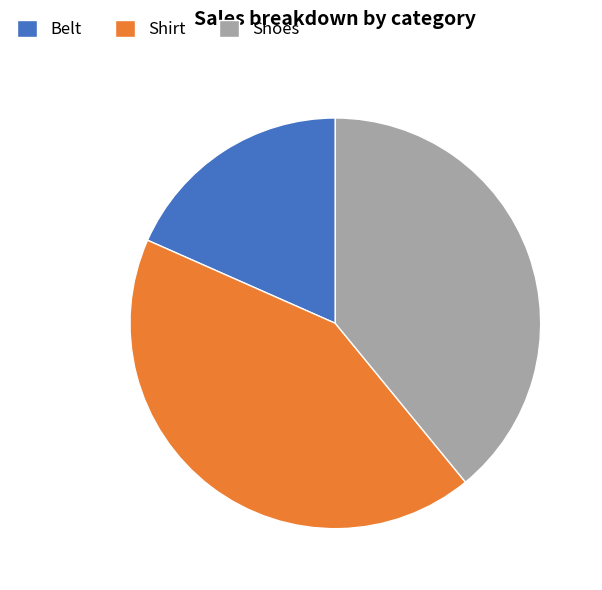

The Shirt slice represents 51% of the pie. True or false?

False